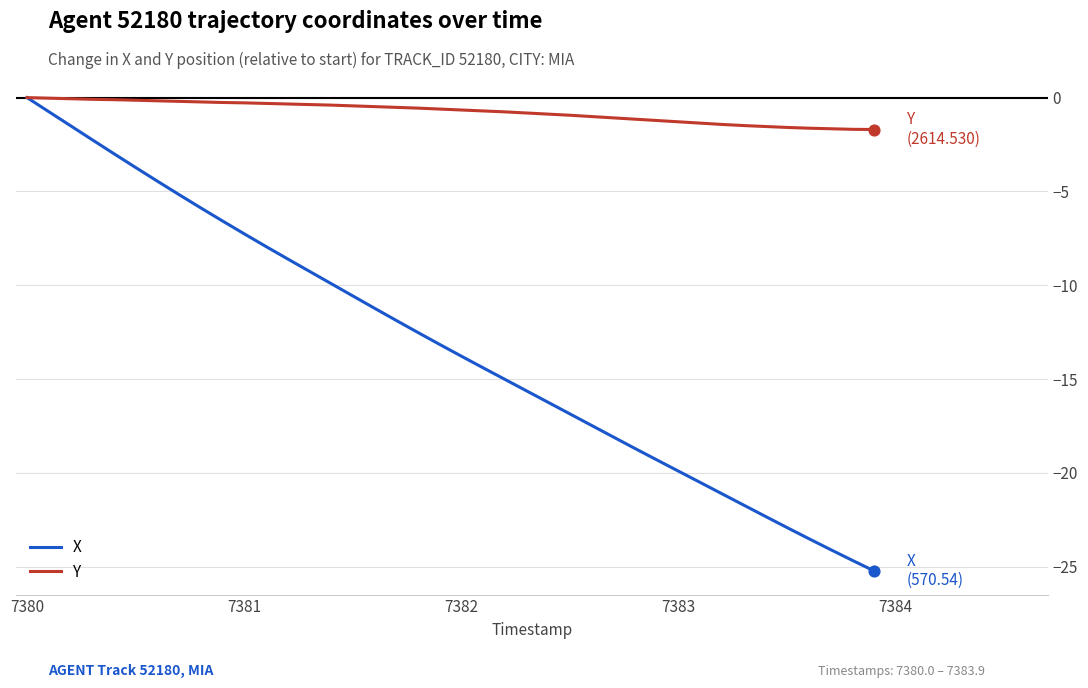

Which series has the largest total across all categories?

Y